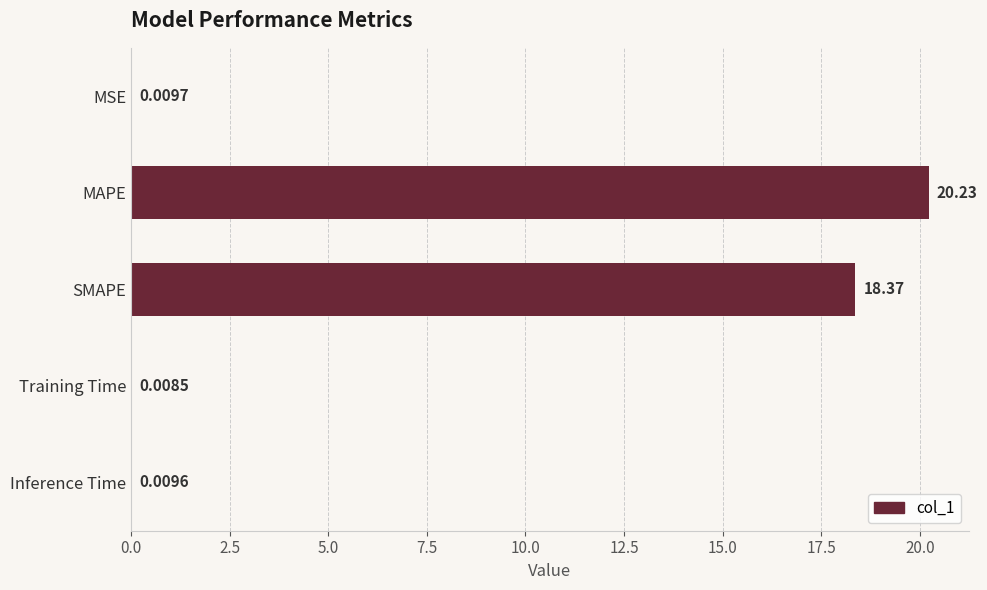

Which label corresponds to the largest value in the chart?

MAPE